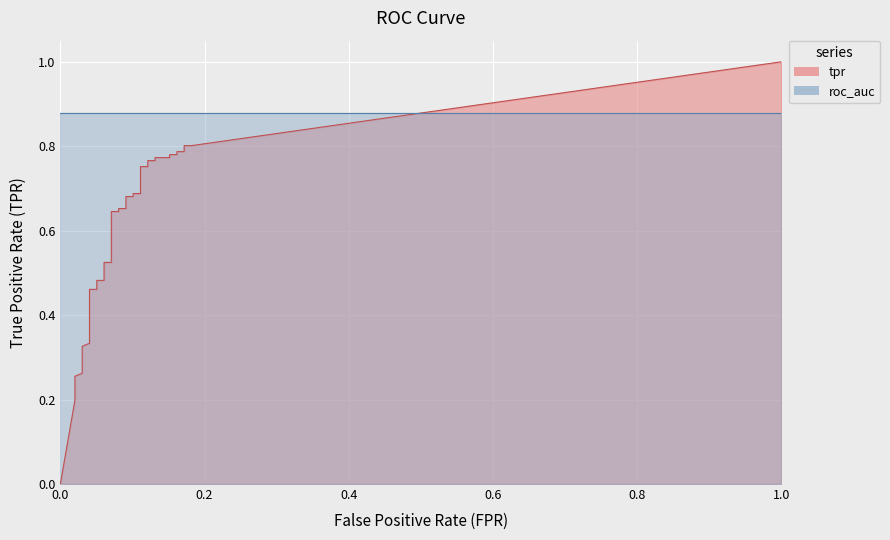

Is the value of fpr at 26 greater than the value of tpr at 3?

No